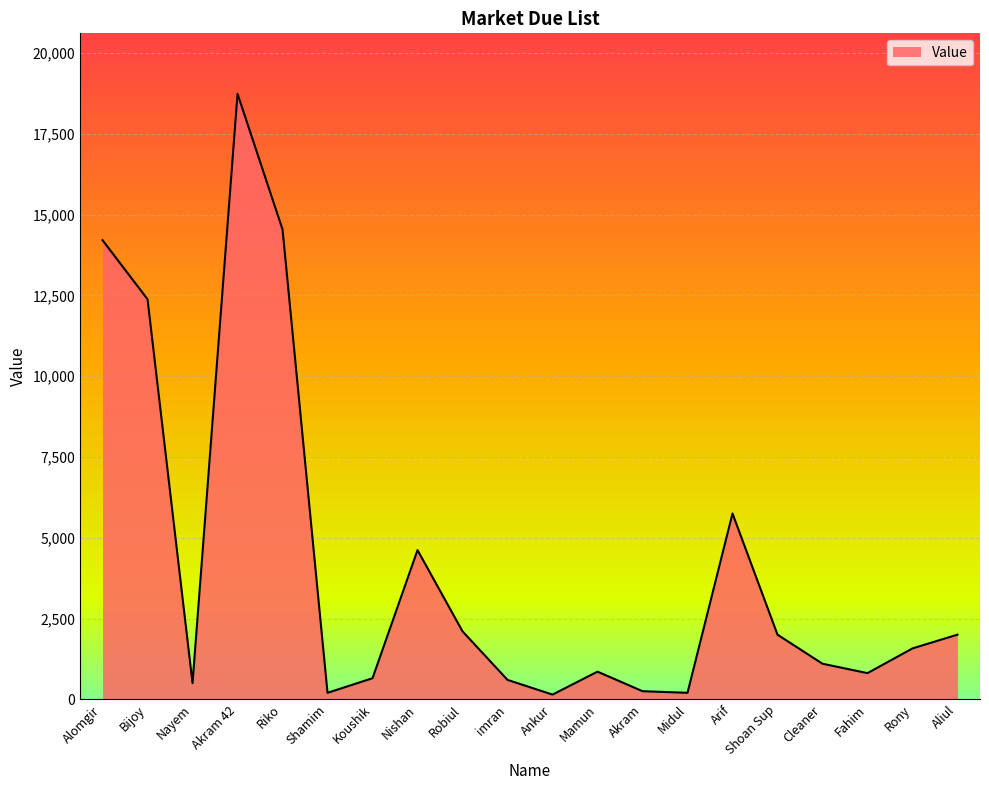

At which label is the value closest to 9441?

Bijoy